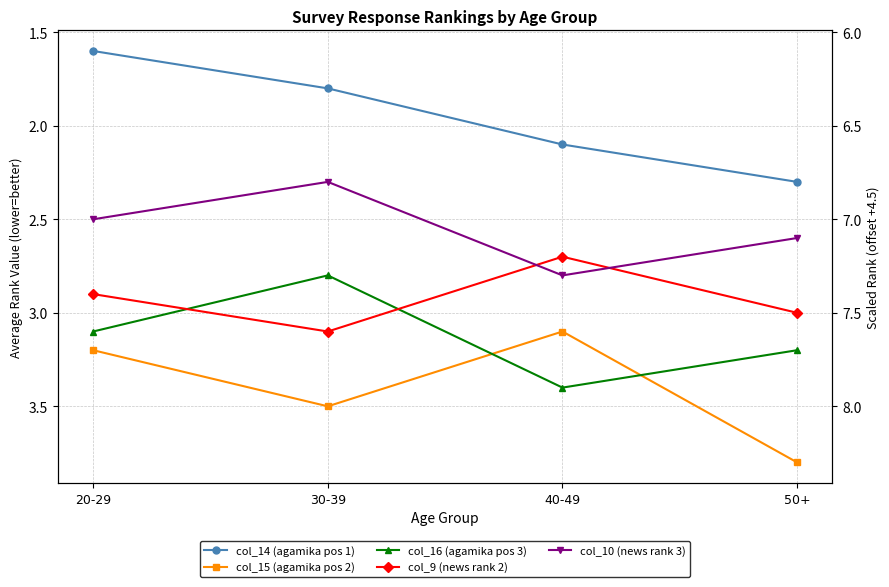

How many values in the col_9 (news rank 2) series are below 3?

2